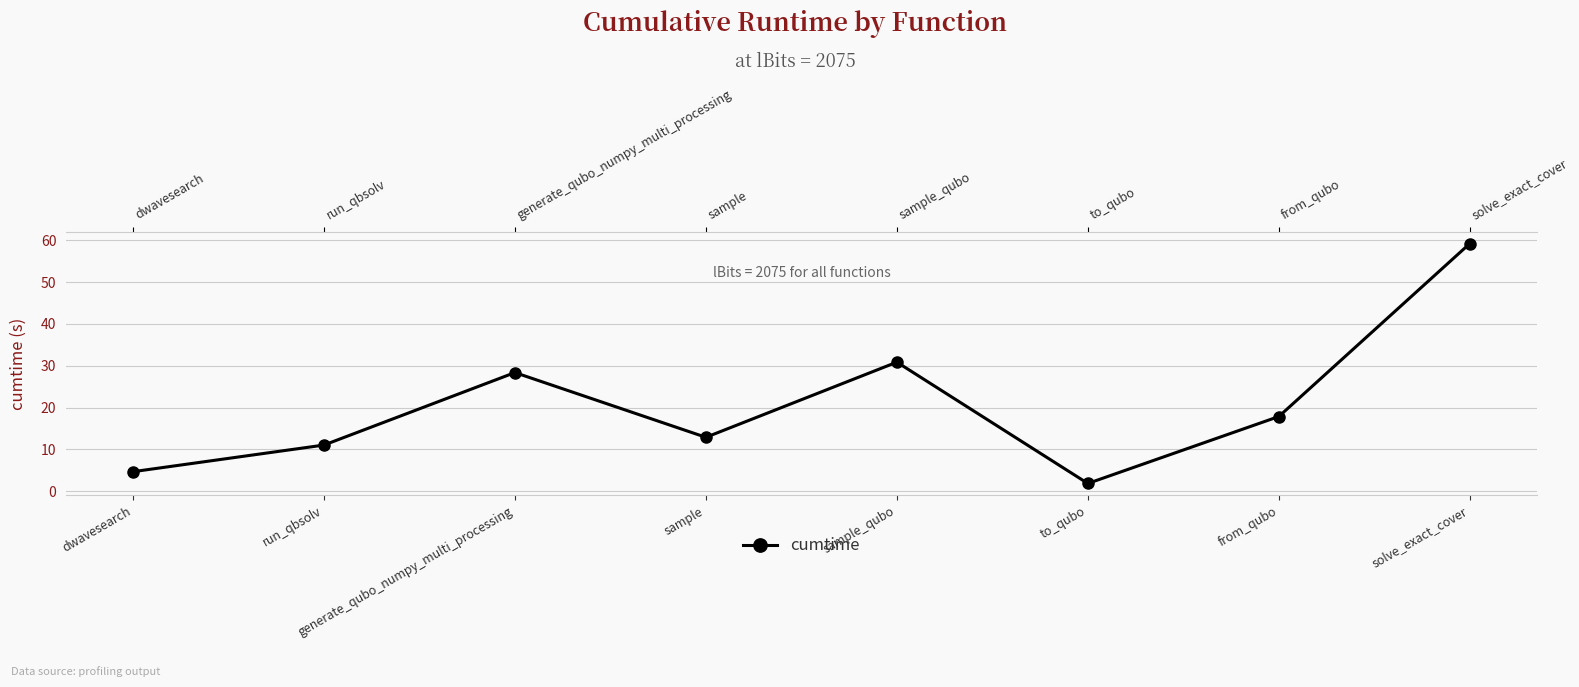

Reading right to left, extract all data points from this chart.

solve_exact_cover=59.2	from_qubo=17.8	to_qubo=1.8	sample_qubo=30.8	sample=12.9	generate_qubo_numpy_multi_processing=28.3	run_qbsolv=11.0	dwavesearch=4.7